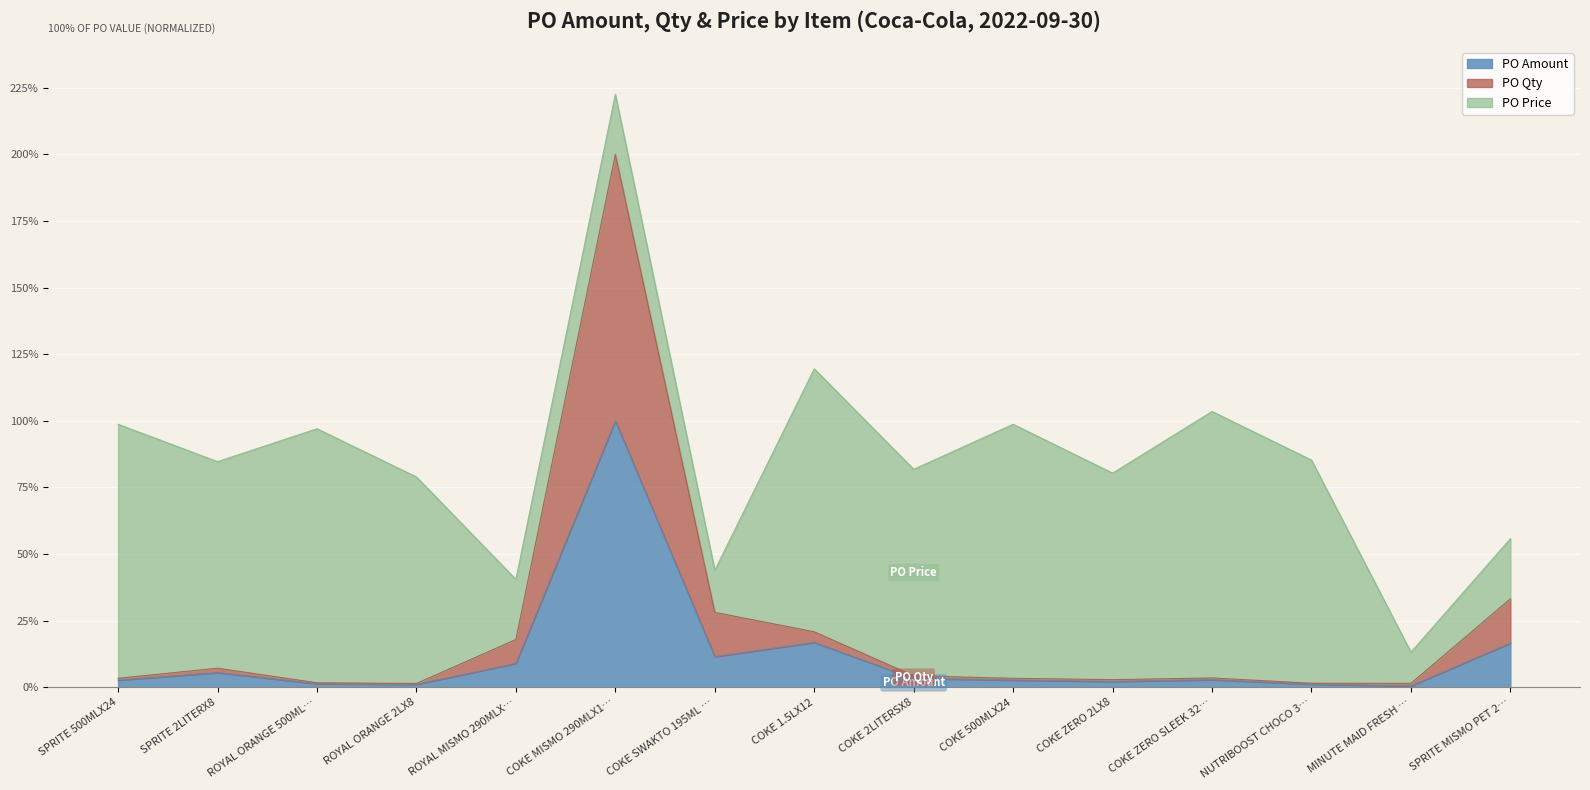

At which label does PO Amount reach its peak?

COKE MISMO 290MLX1…